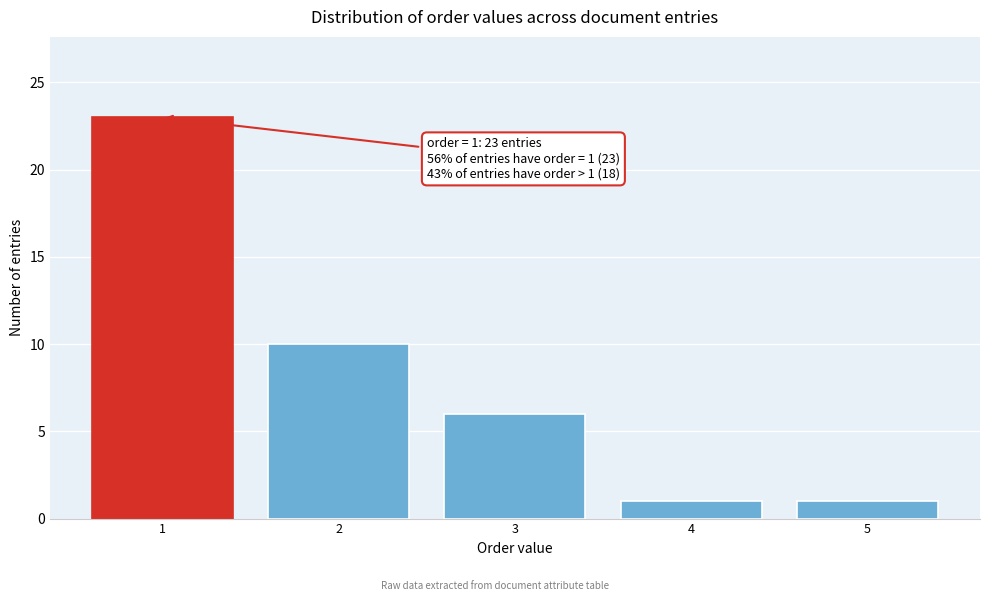

Which range on the x-axis has the tallest bar?

0.5 to 1.5